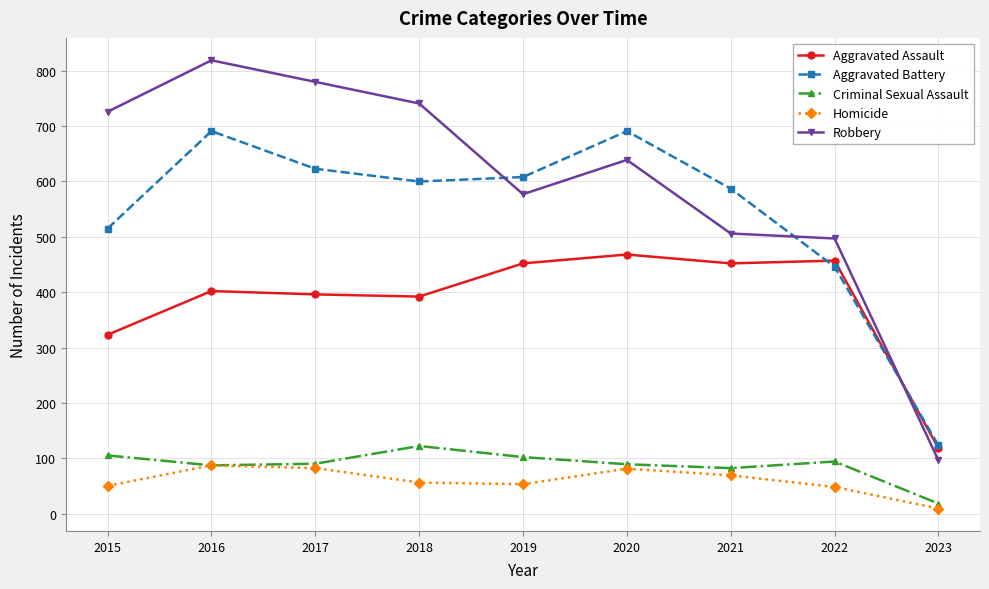

What is the difference between the maximum and minimum values in the Aggravated Assault series?

350